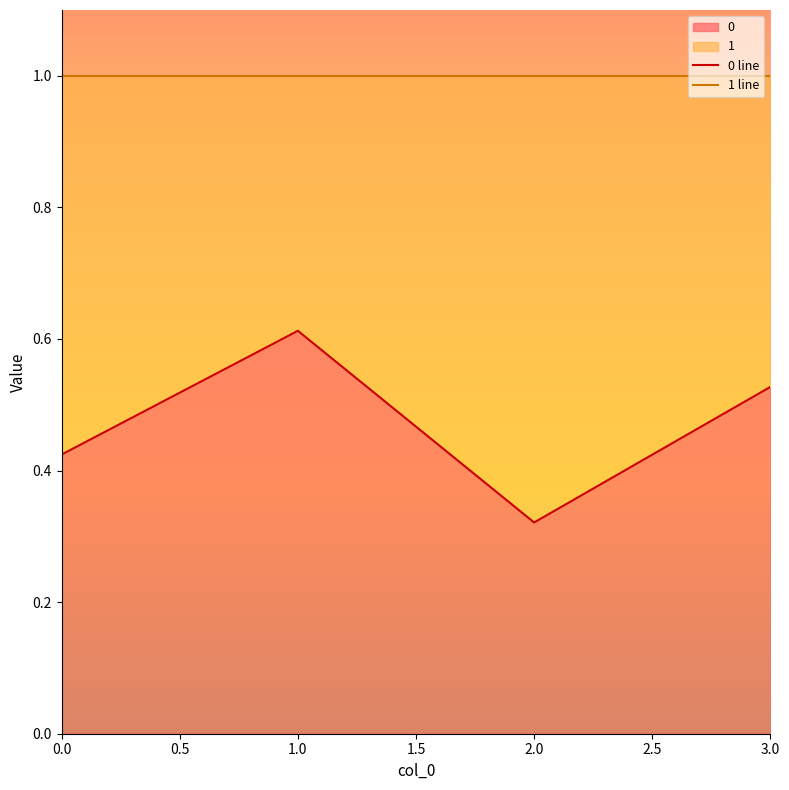

Count the 0 values in the range 0 to 1.

4